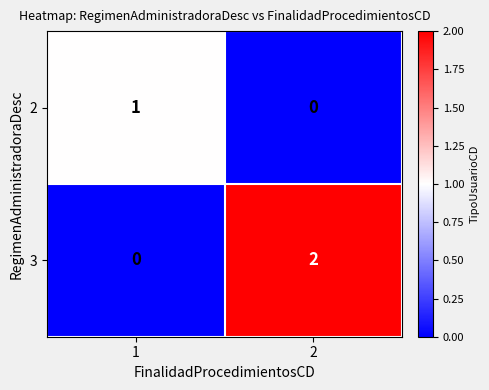

Which series has the widest spread of values?

3